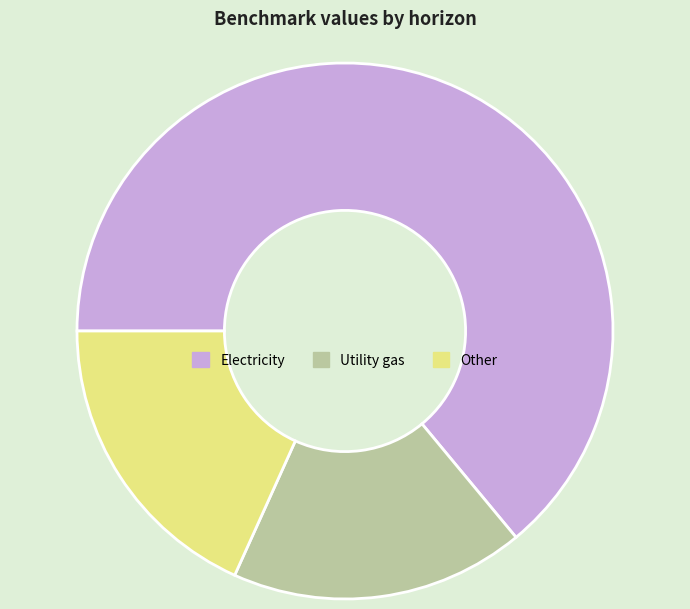

Do Other and Electricity together represent more than half of the pie?

Yes